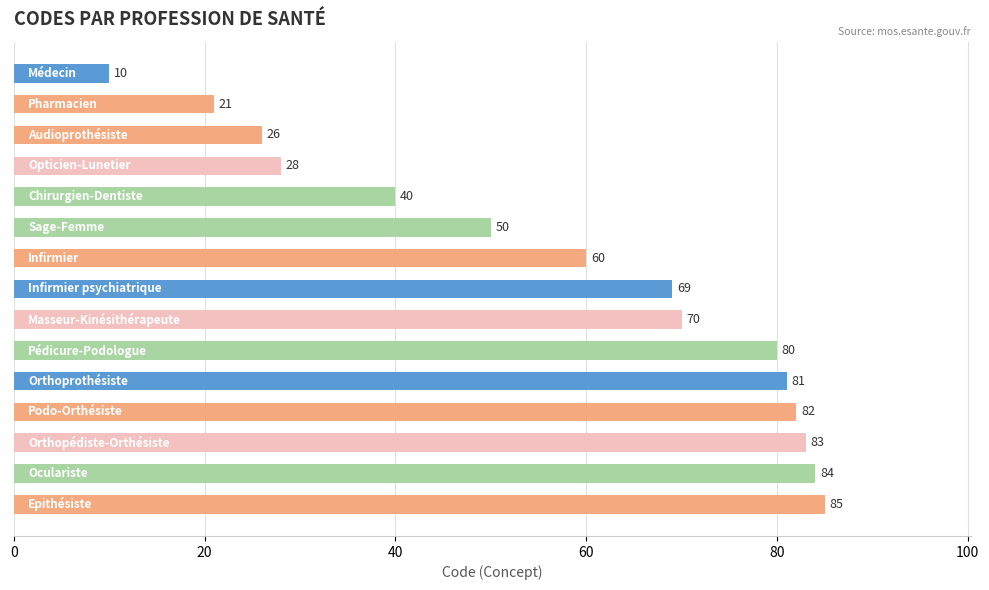

What is the average value?

58